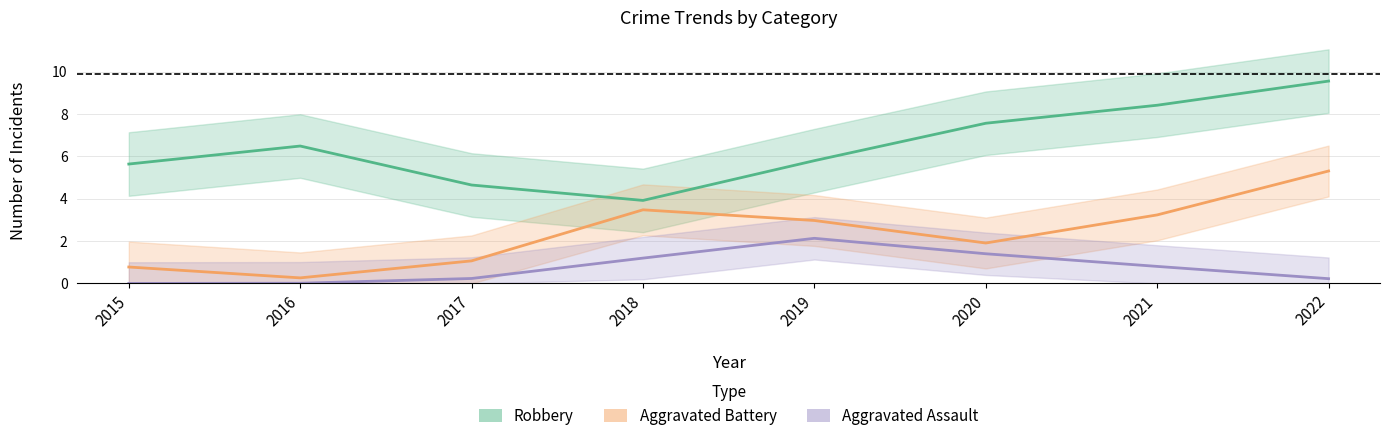

How many values in the Aggravated Battery series are below 2?

4